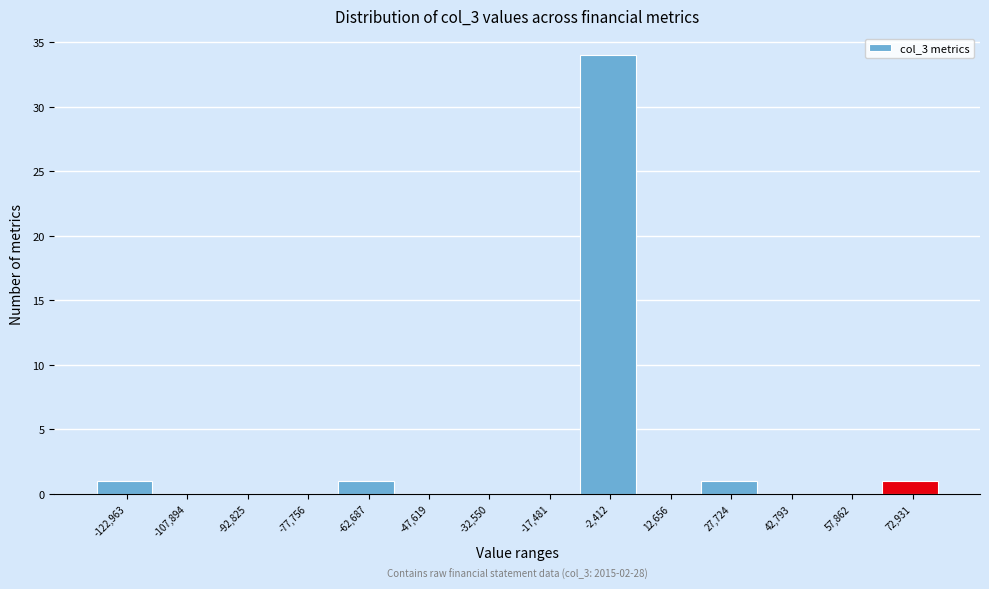

Reading left to right, list all the values displayed in this chart.

-122,963=1	-107,894=0	-92,825=0	-77,756=0	-62,687=1	-47,619=0	-32,550=0	-17,481=0	-2,412=34	12,656=0	27,724=1	42,793=0	57,862=0	72,931=1